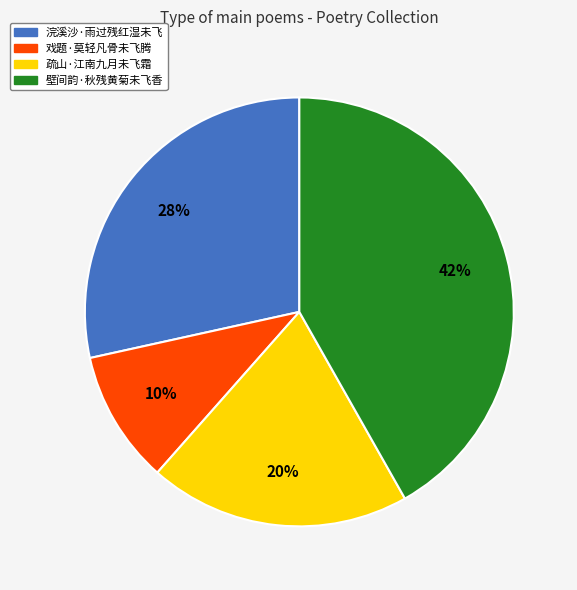

To the nearest percent, what is the combined percentage of 戏题·莫轻凡骨未飞腾 and 疏山·江南九月未飞霜?

30%